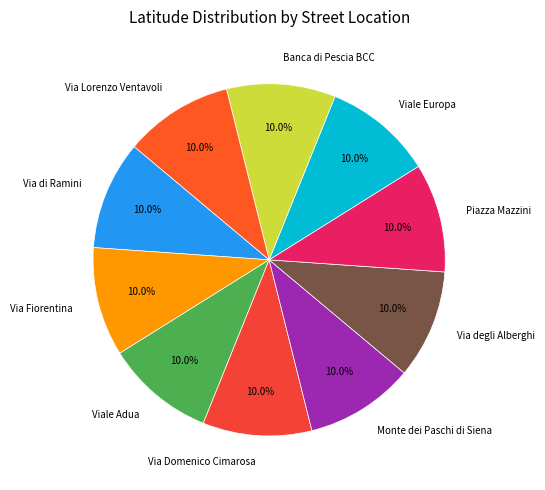

What percentage is the Monte dei Paschi di Siena slice, to the nearest percent?

10%